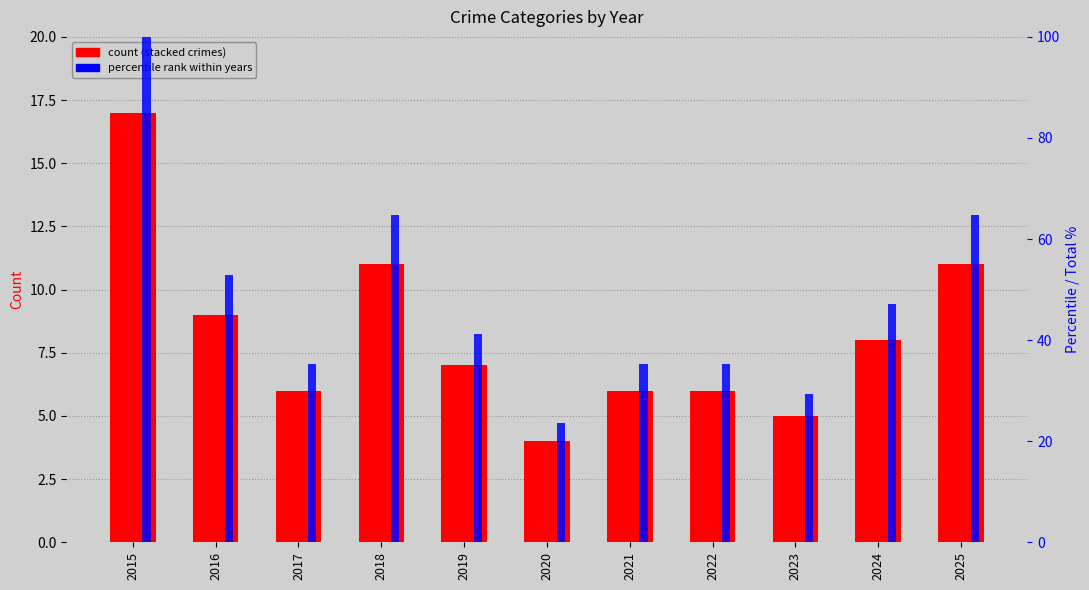

What is the total value across all series at 2023?

34.4